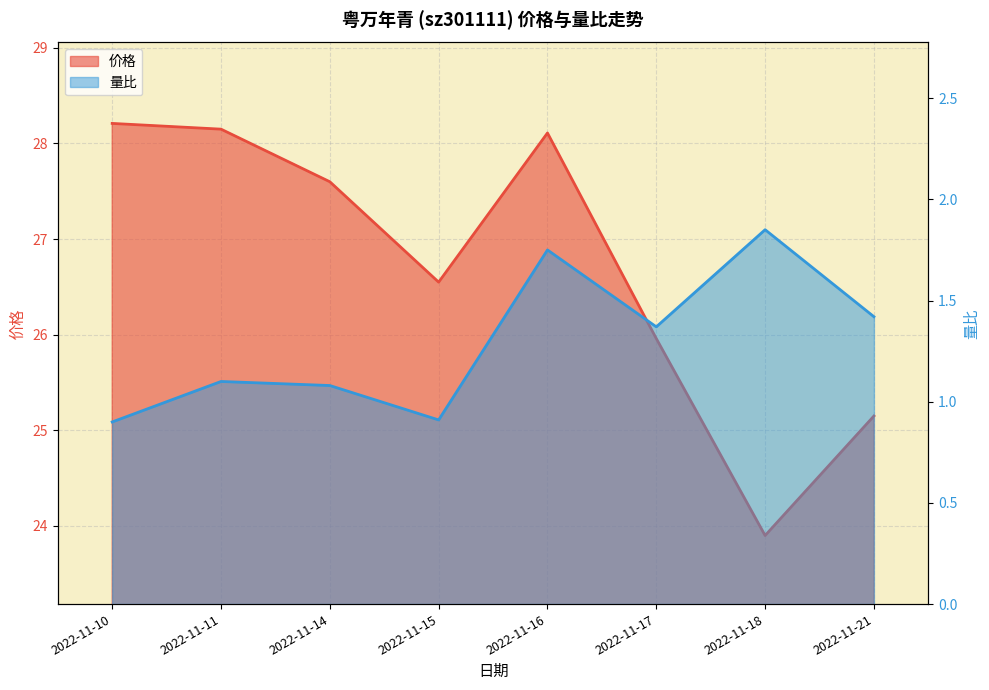

The 量比 series shows 0.5 at 2022-11-15. True or false?

False